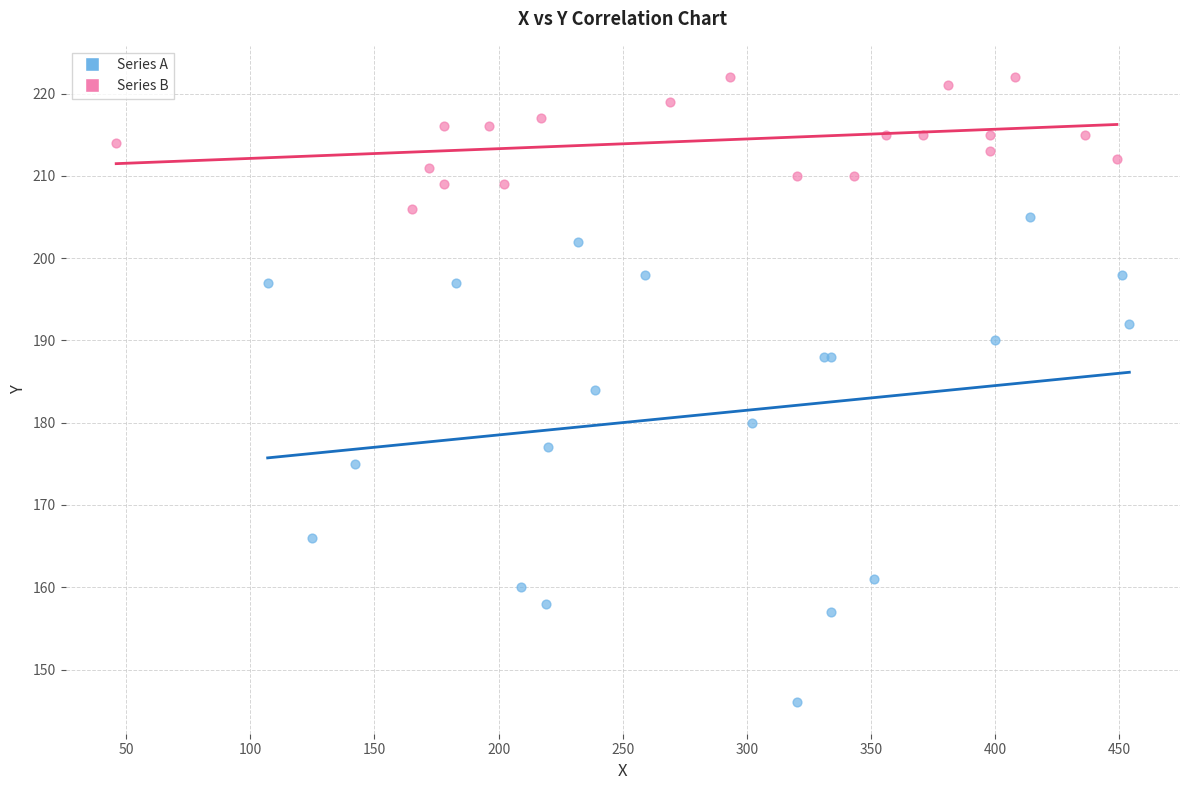

Which series contains the lowest Y value?

Series A